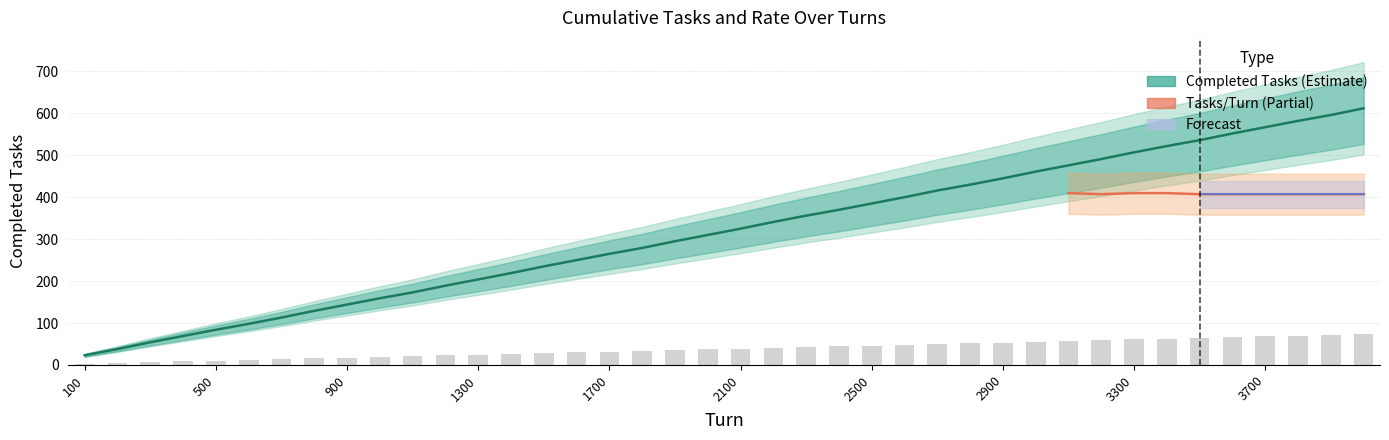

True or false: the data shows 68.0 at 3700.

True